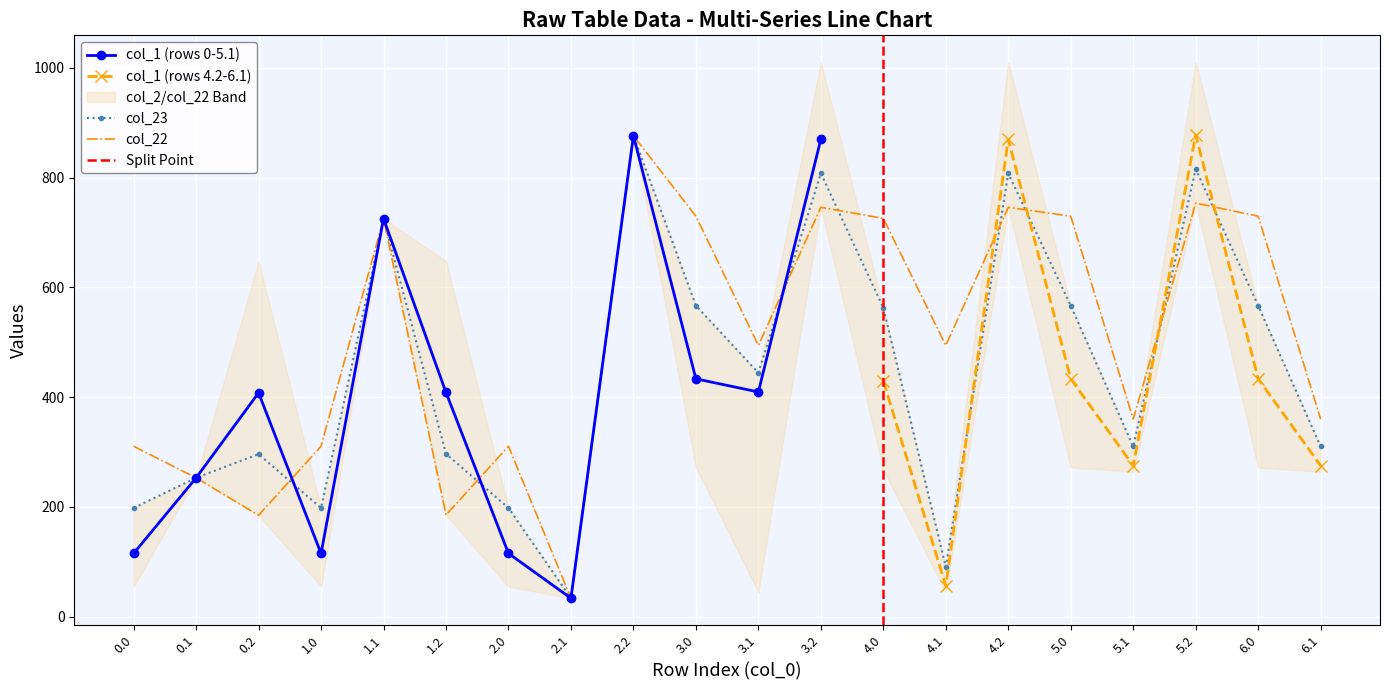

How many values in the col_22 series are below 494?

9